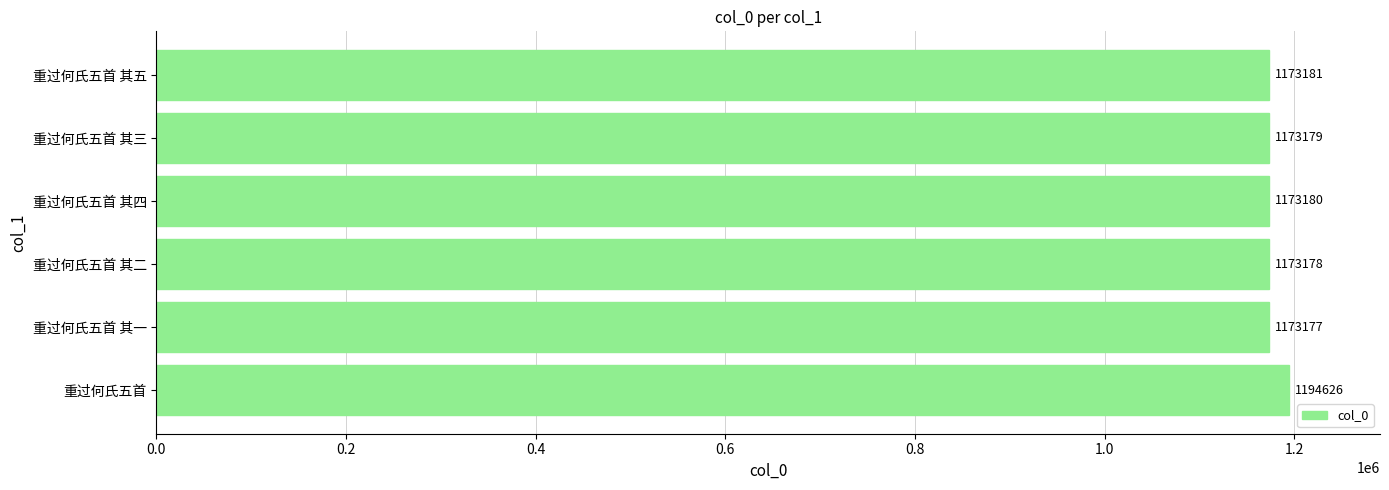

Where is the data nearest to the value 1183901?

重过何氏五首 其五